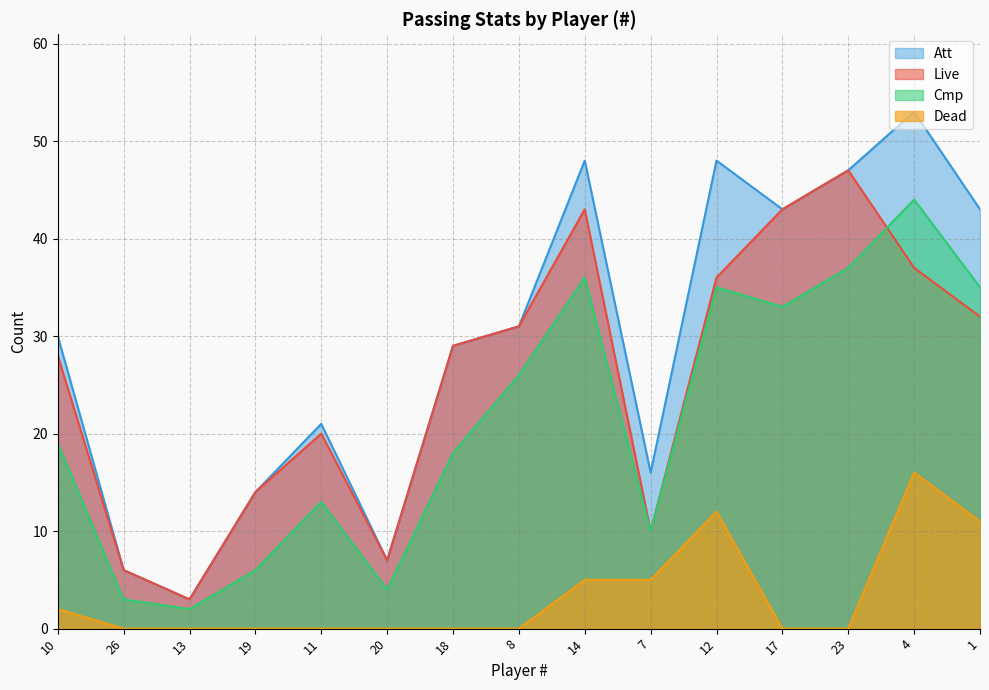

What is the difference between the second highest and minimum values in the Att series?

45